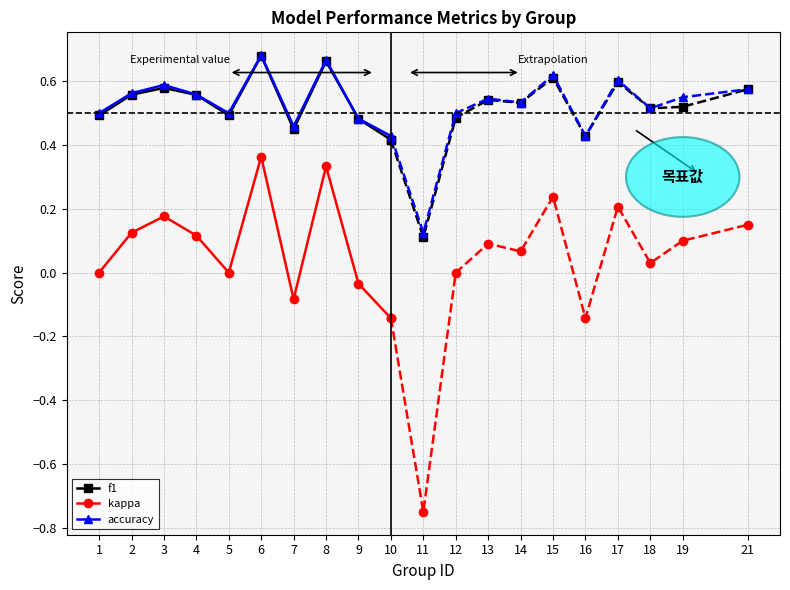

What is the value of the f1 point at the 2nd from the left?

0.6